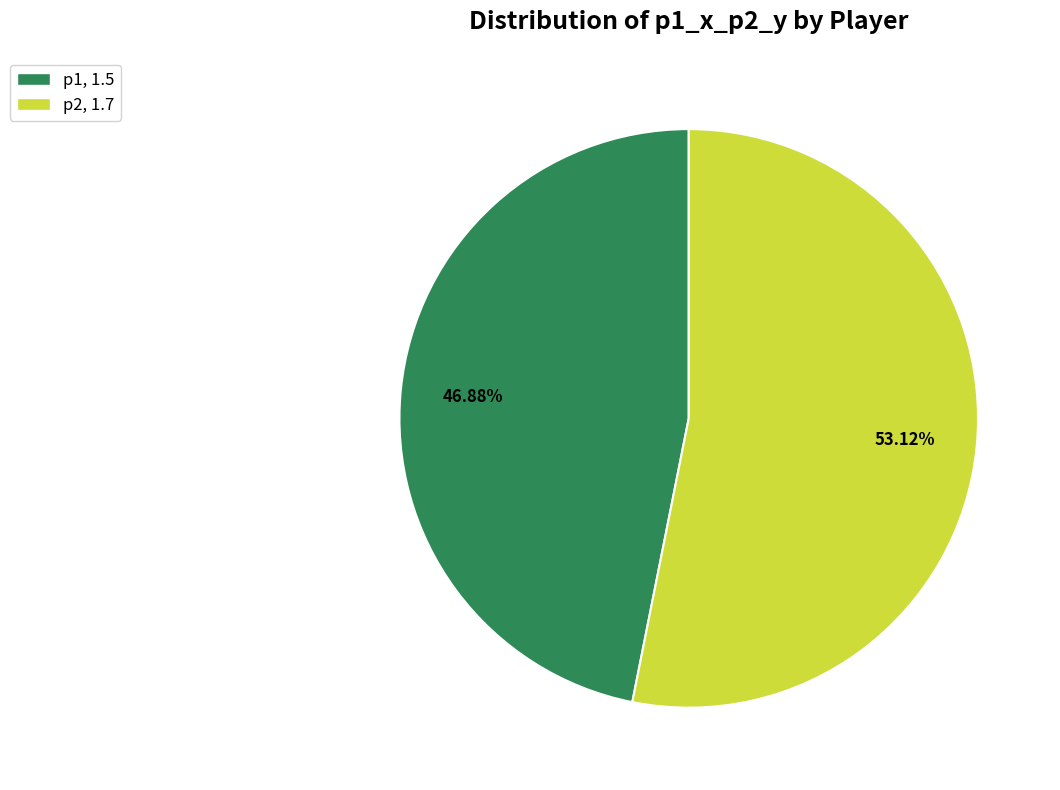

Count the number of slices in the pie.

2